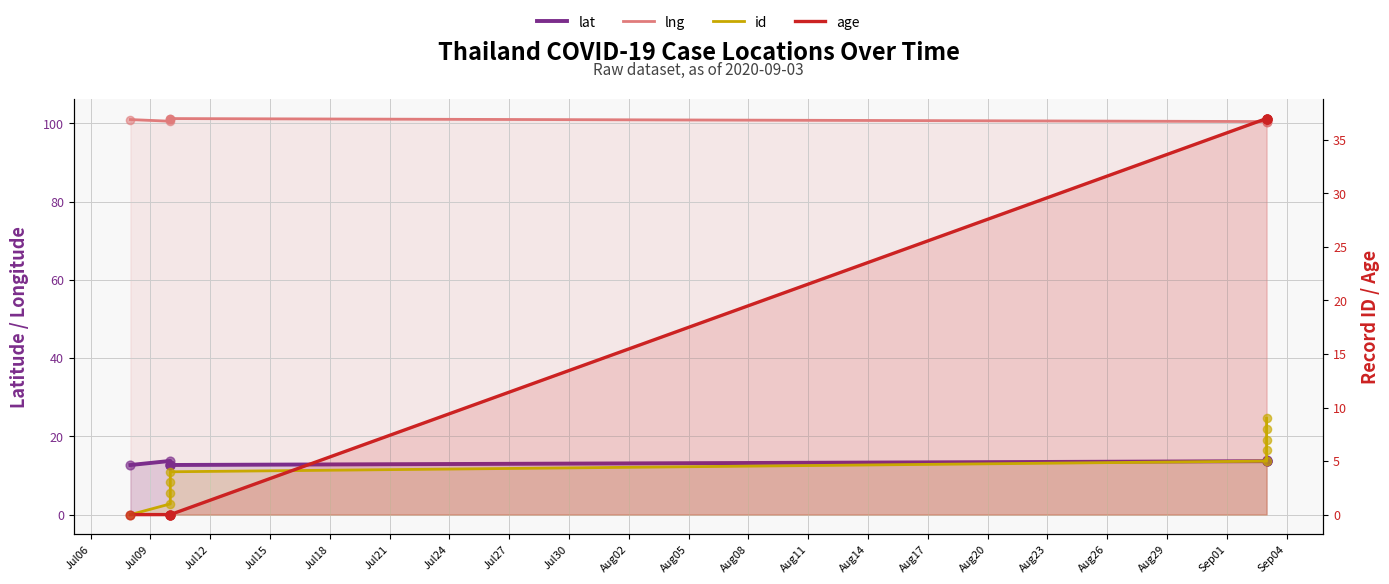

What are all the series names shown in the legend?

lat, lng, id, age